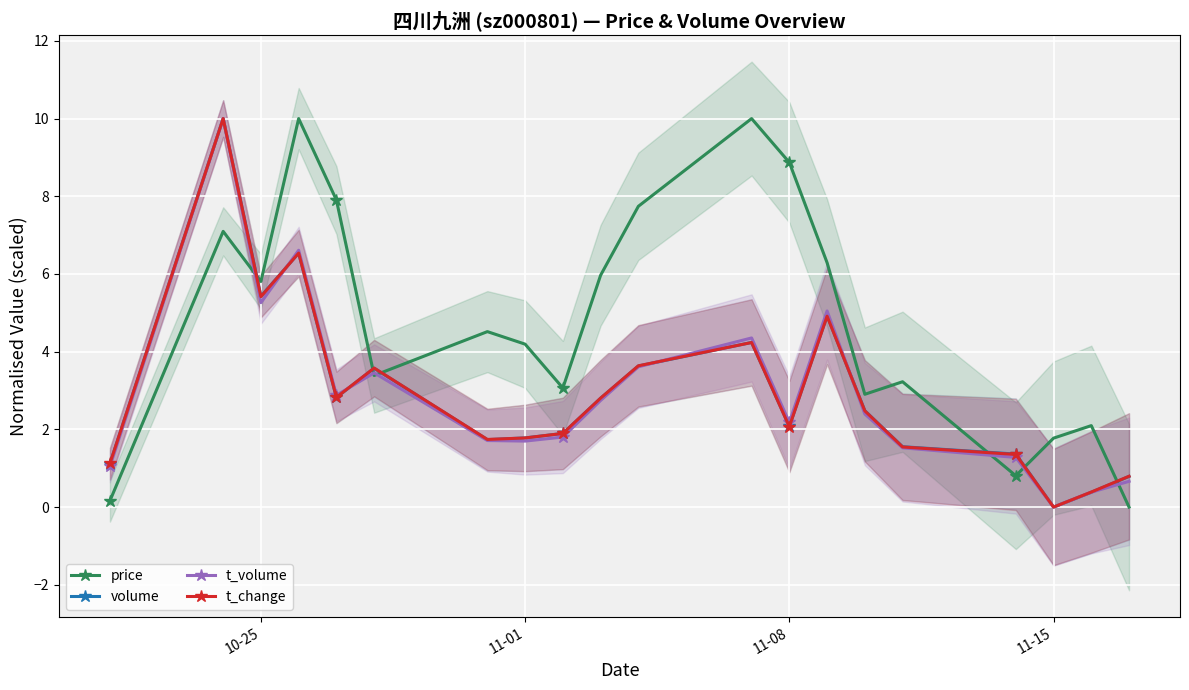

The price series shows 4.2 at 11-01. True or false?

True